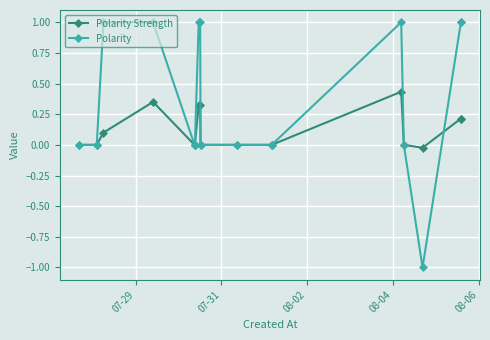

How many lines are shown in the chart?

2